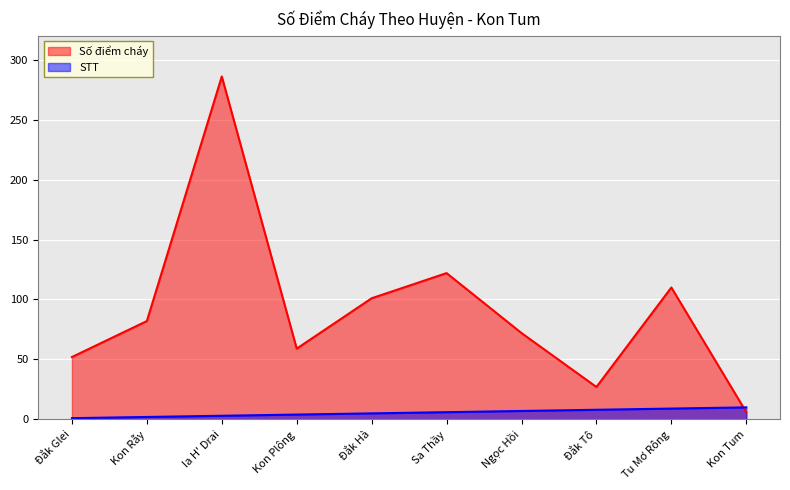

Reading left to right, what are all the values shown in this chart?

Số điểm cháy: Đắk Glei=52	Kon Rẫy=82	Ia H' Drai=286	Kon Plông=59	Đắk Hà=101	Sa Thầy=122	Ngọc Hồi=72	Đắk Tô=27	Tu Mơ Rông=110	Kon Tum=6
STT: Đắk Glei=1	Kon Rẫy=2	Ia H' Drai=3	Kon Plông=4	Đắk Hà=5	Sa Thầy=6	Ngọc Hồi=7	Đắk Tô=8	Tu Mơ Rông=9	Kon Tum=10